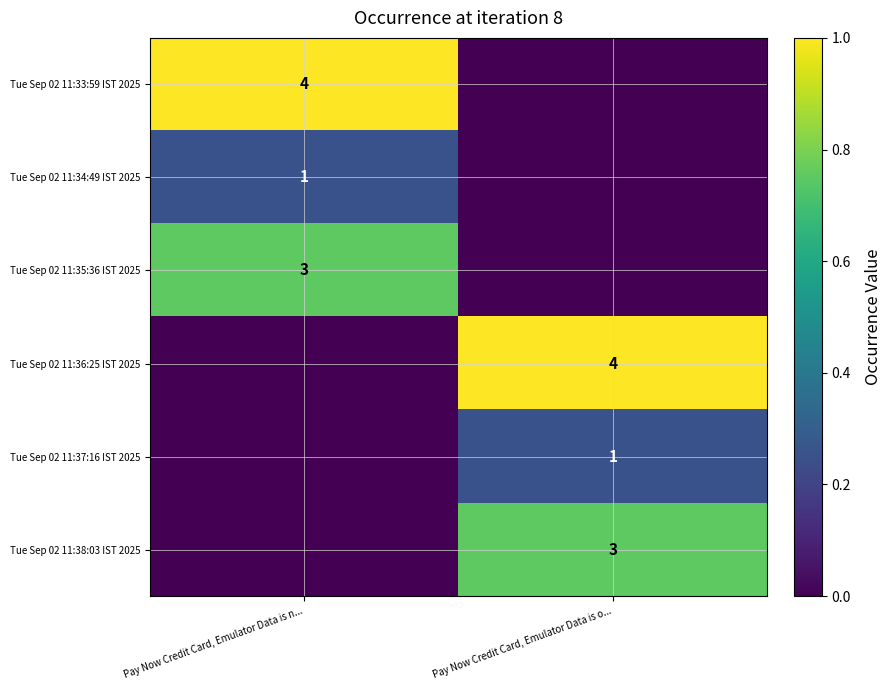

What is the total value across all series at Pay Now Credit Card, Emulator Data is n...?

2.0